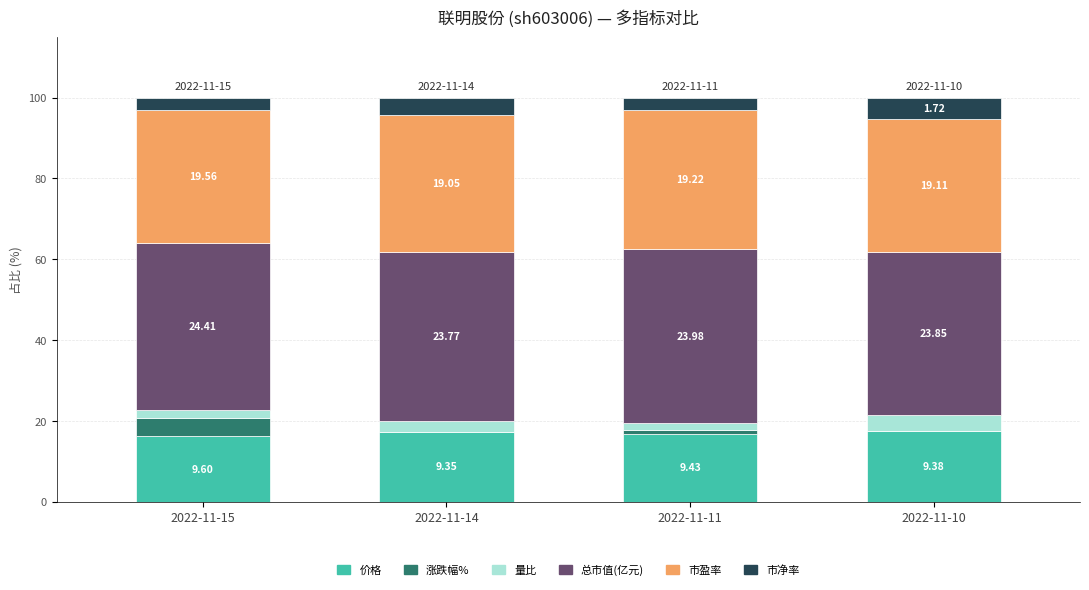

Is it true that 涨跌幅% equals -2.2 at 2022-11-10?

False